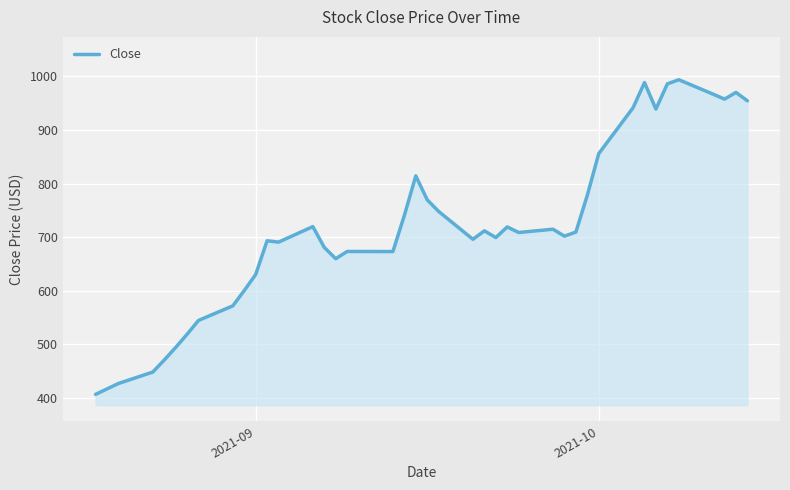

What is the difference between the maximum and minimum values?

587.5